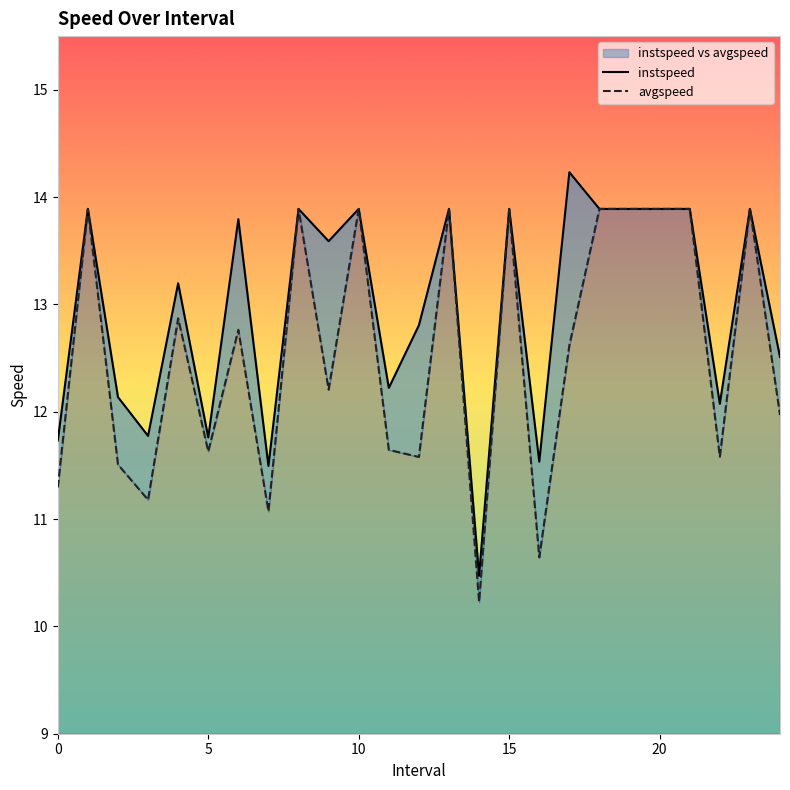

Which series has the largest total across all categories?

instspeed